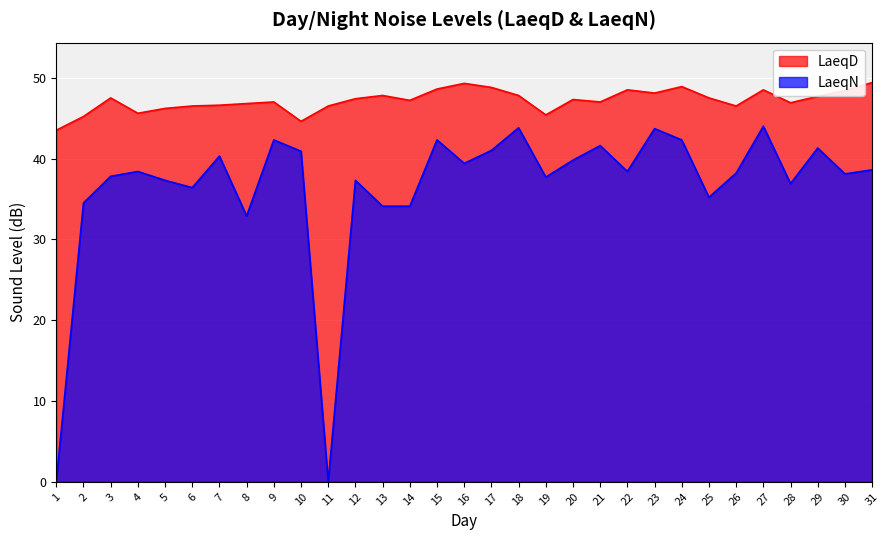

Which series has the largest total across all categories?

LaeqD